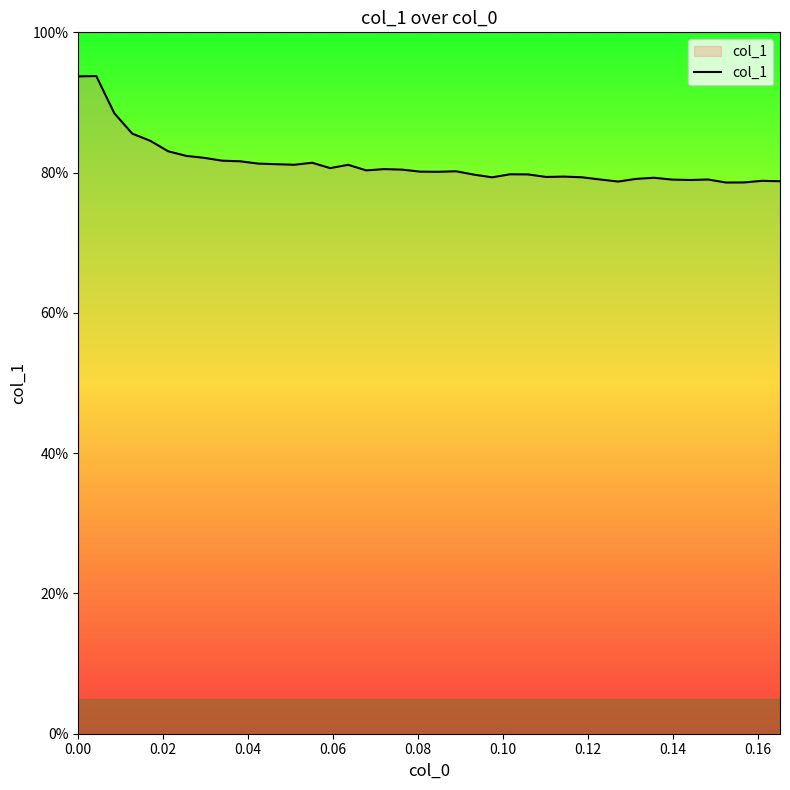

Does the chart have visible grid lines?

No